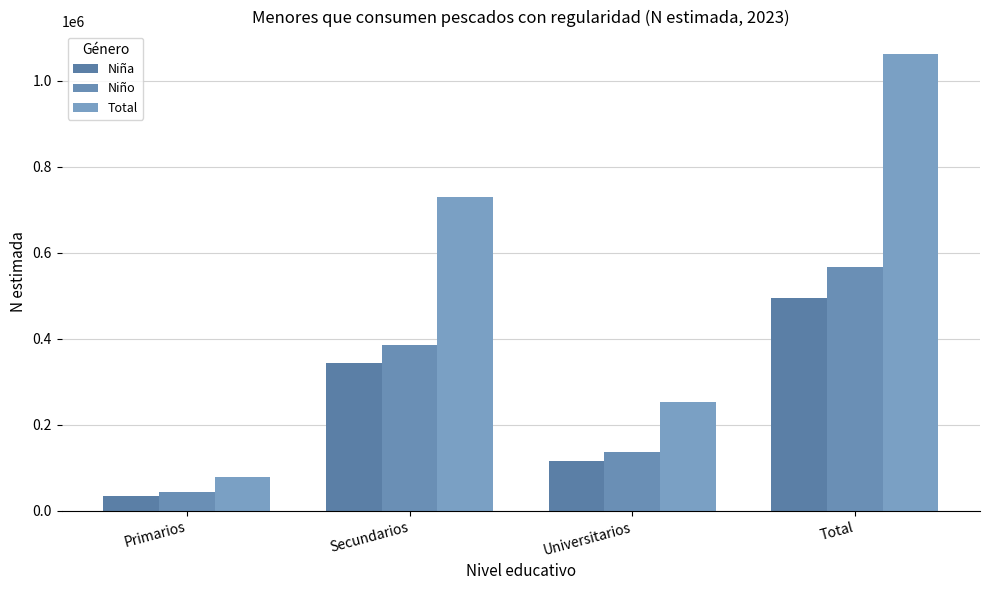

Which has a higher value, Secundarios or Universitarios?

Secundarios